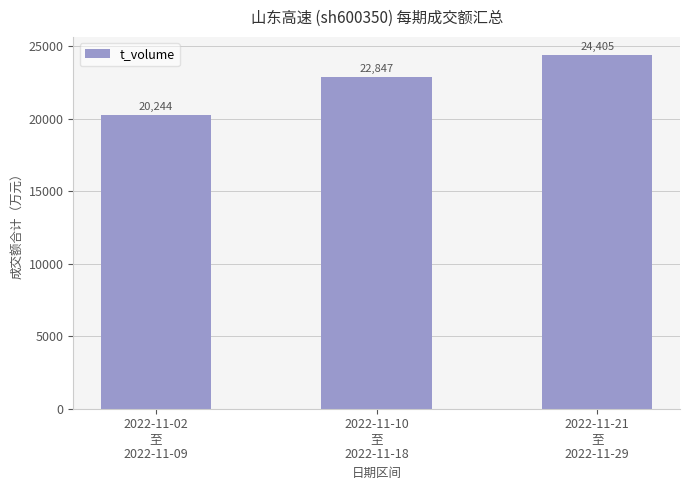

What value does the data have at 2022-11-02
至
2022-11-09?

20244